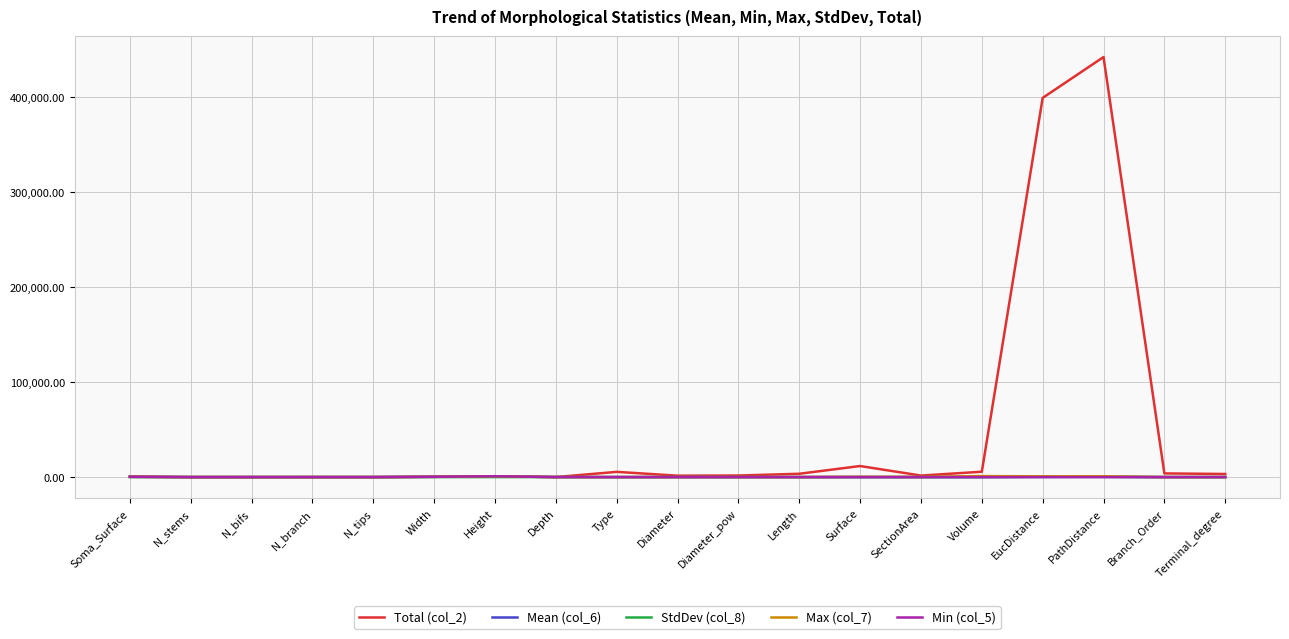

In Mean (col_6), how many points are higher than both neighbors (excluding endpoints)?

3